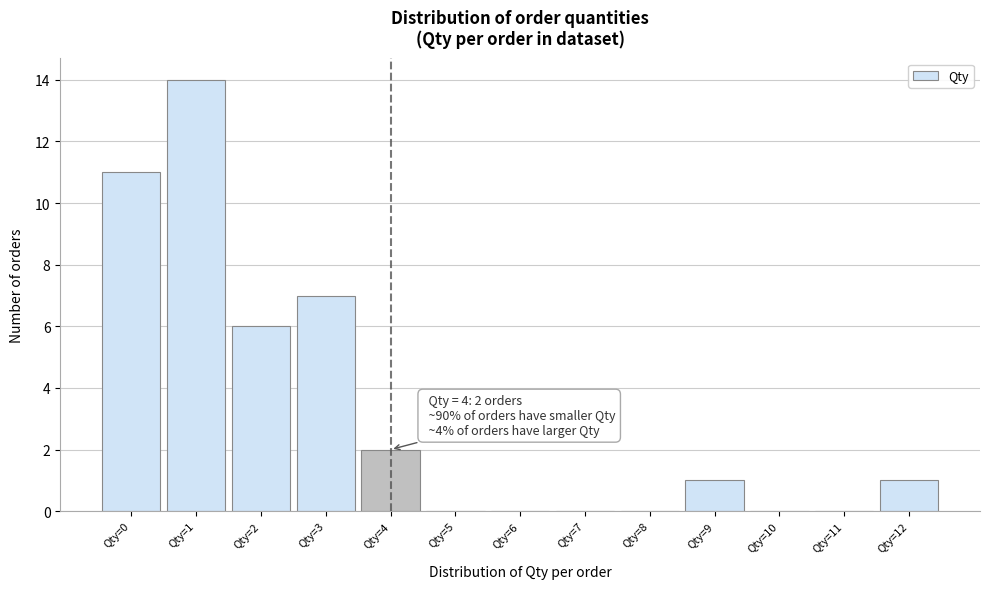

Over which range of the x-axis is the bar tallest?

0.5 to 1.5